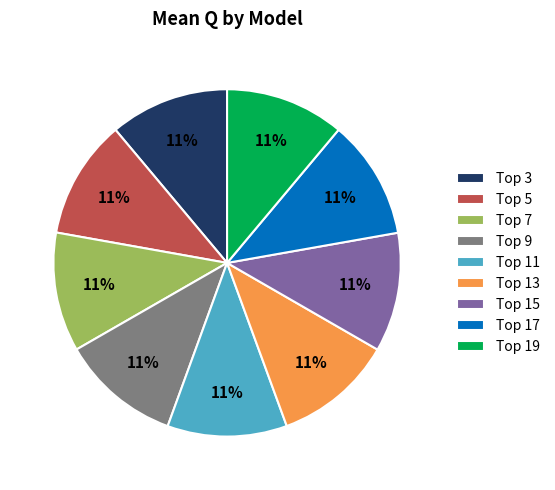

Count the number of slices in the pie.

9